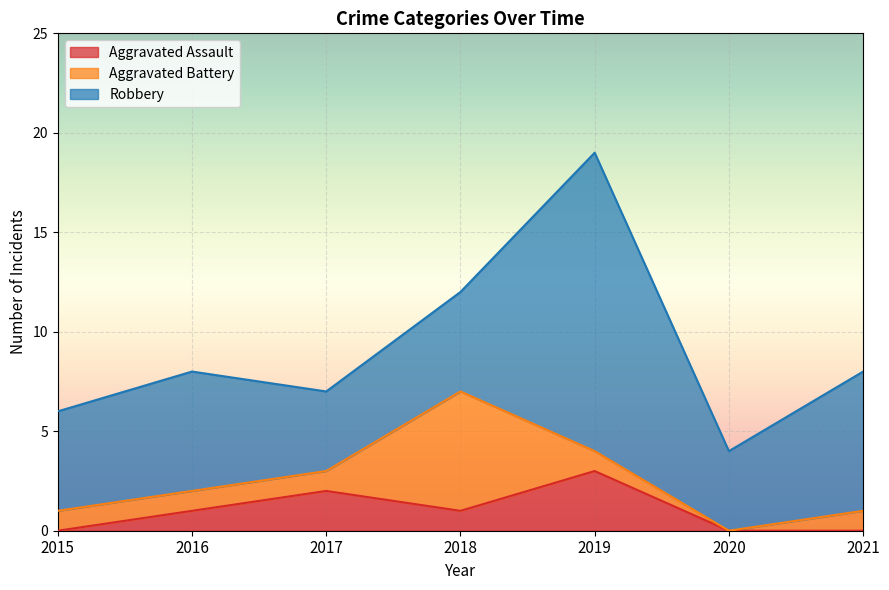

Does the chart display data point markers on the line(s)?

No